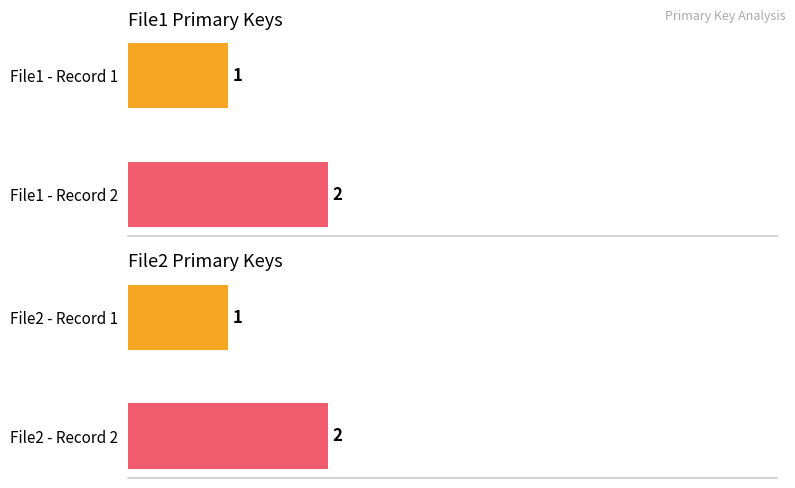

What is the value of the 1st bar from the left?

1